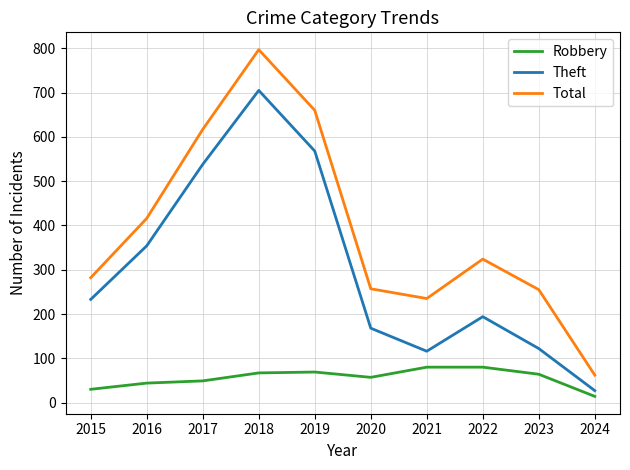

The value of Total at 2015 is 98. True or false?

False